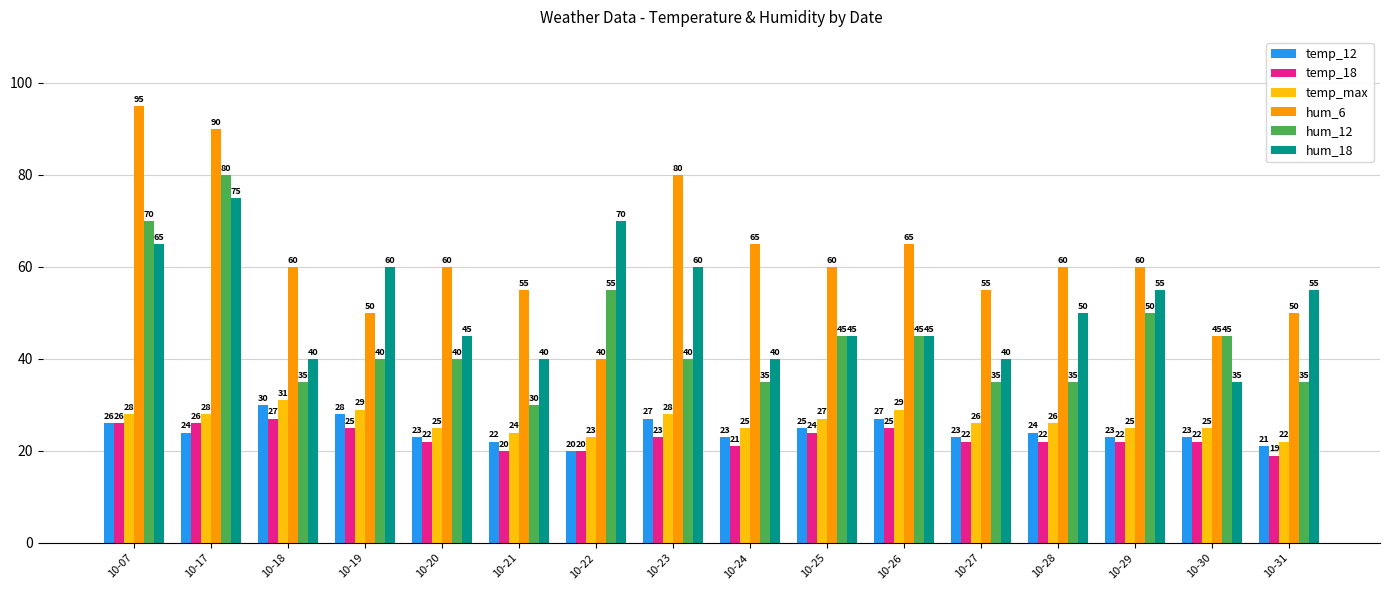

At how many categories does at least one series exceed 27?

16